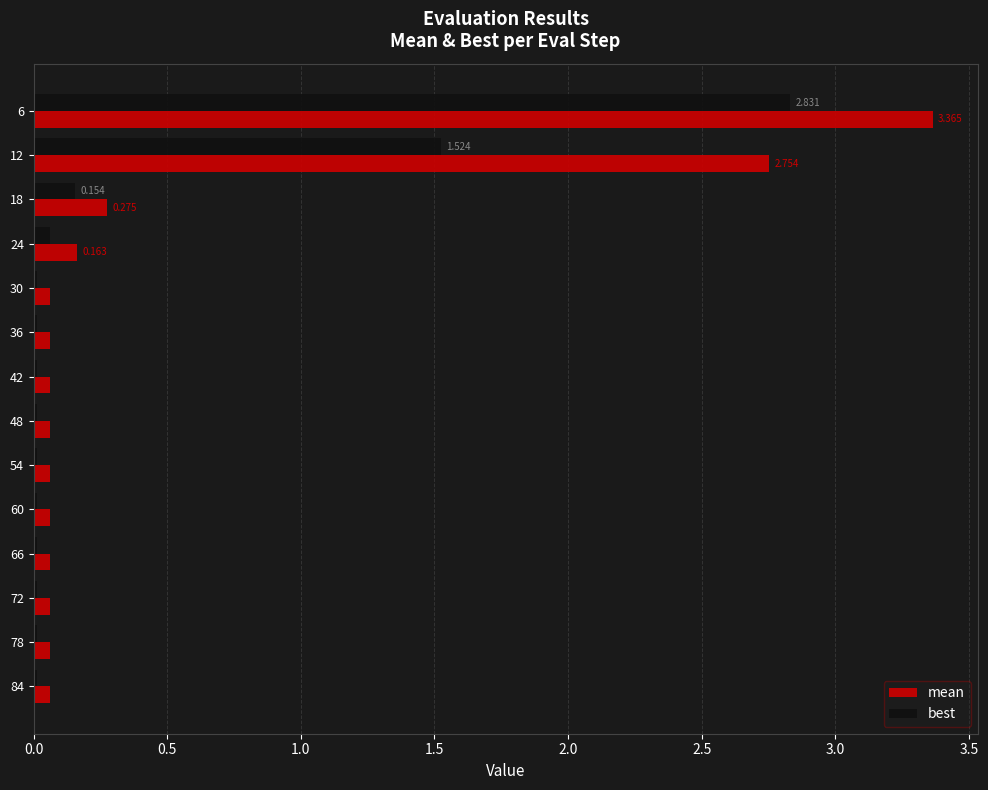

List the series in order of their peak value, highest first.

mean, best